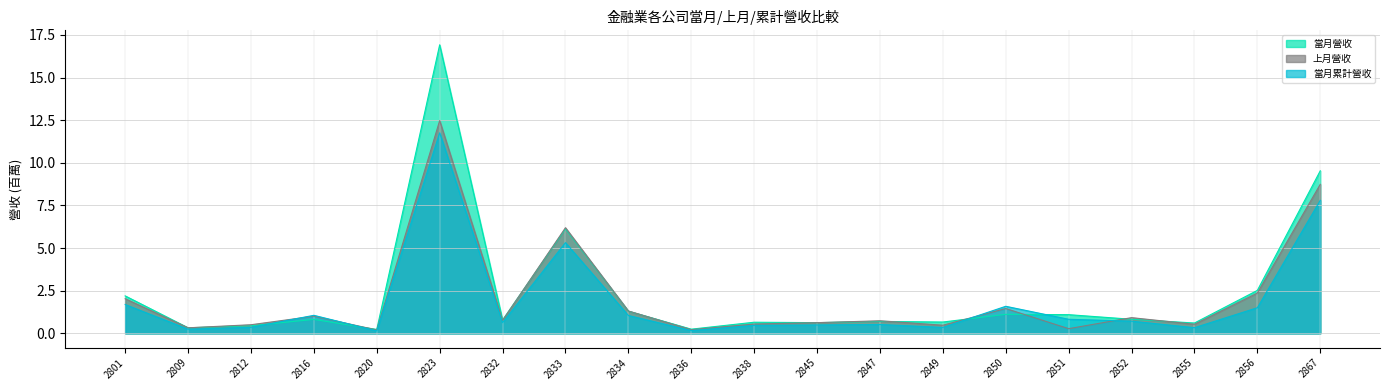

Where is the first local minimum for 上月營收?

2809